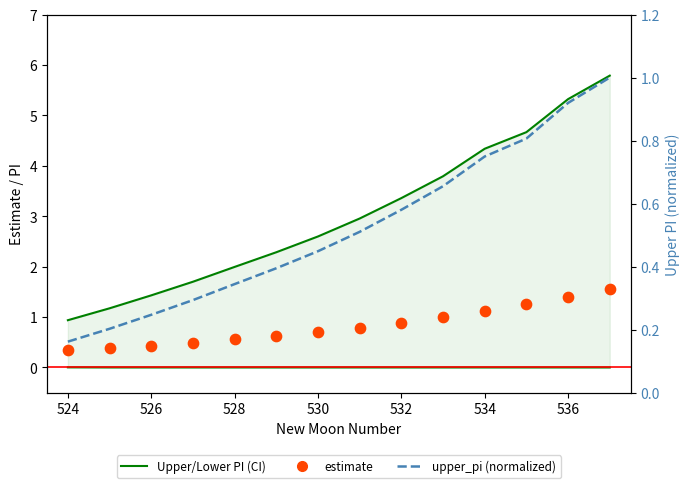

Which series reaches the minimum Y coordinate?

Lower PI (CI)